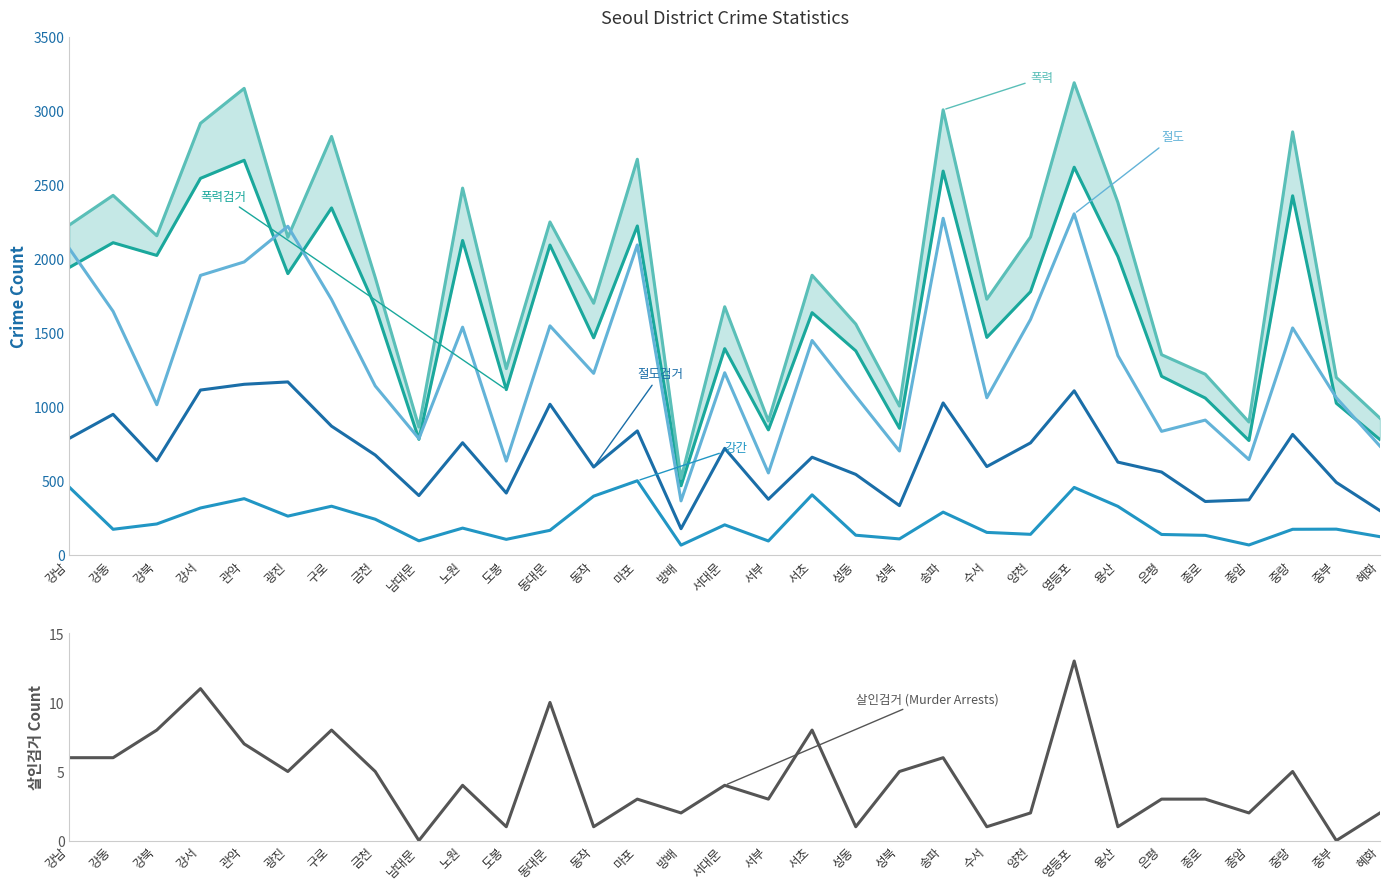

True or false: 폭력검거 has more than 2 interior local peaks.

True